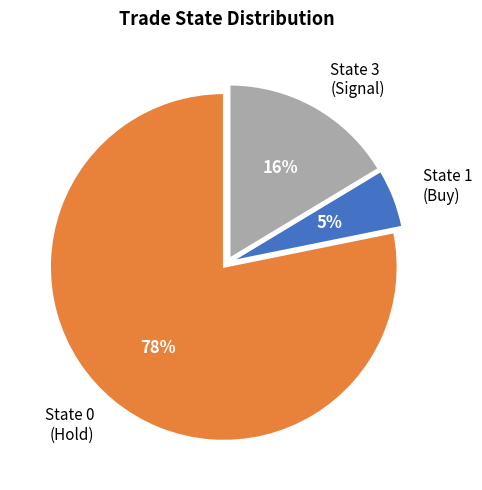

Count the number of slices in the pie.

3